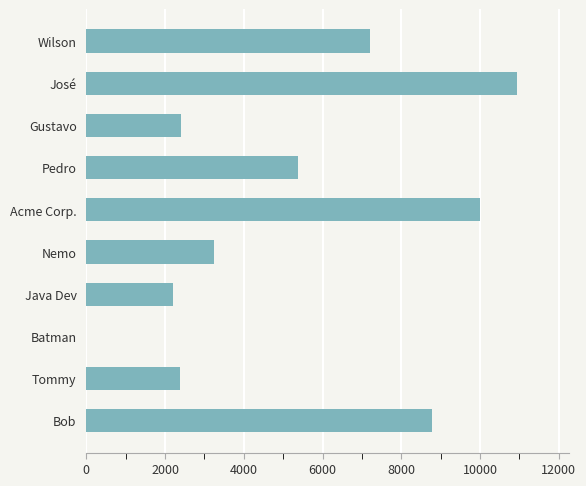

Read the value at Bob.

8792